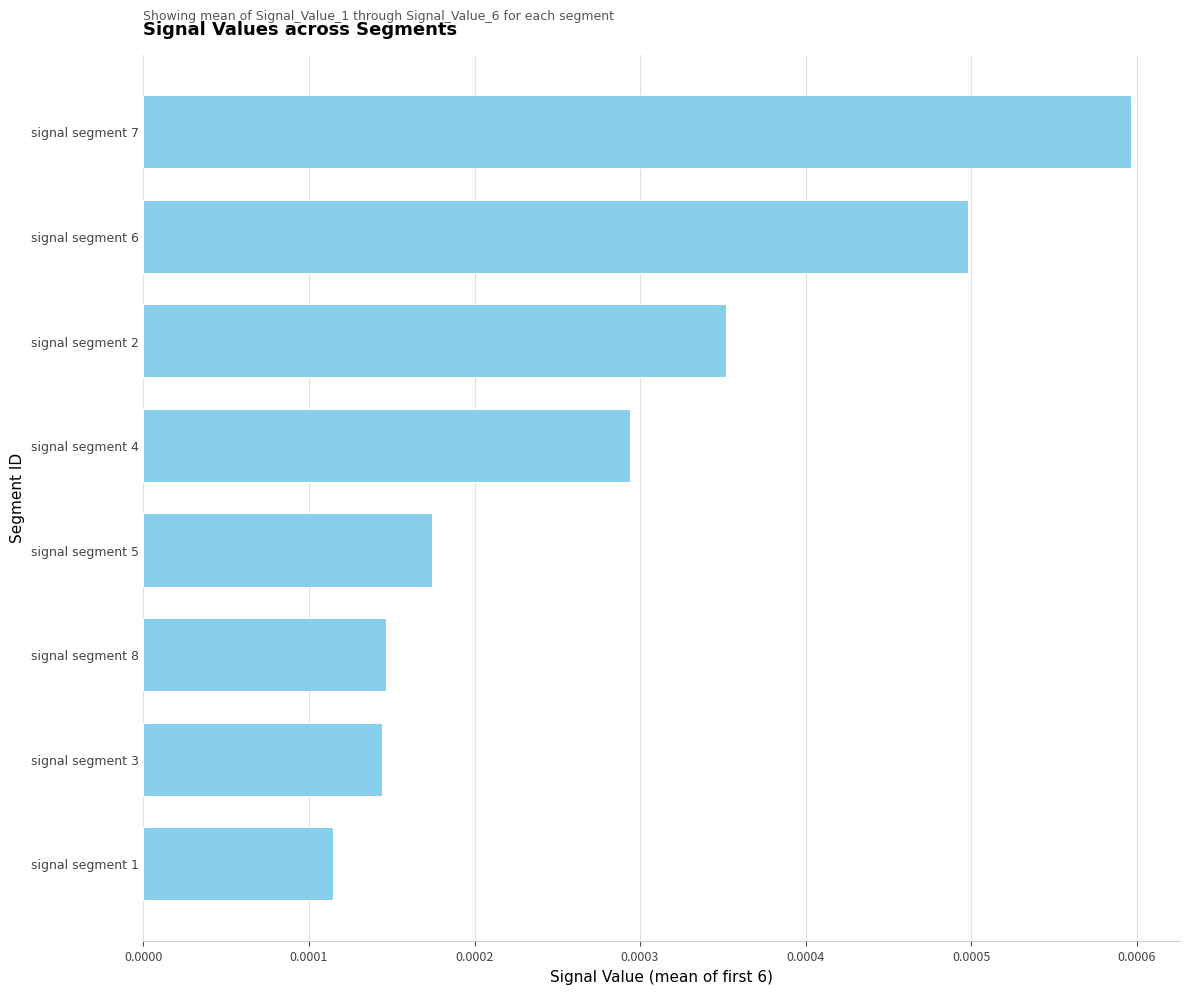

Between signal segment 8 and signal segment 6, which is larger?

signal segment 6